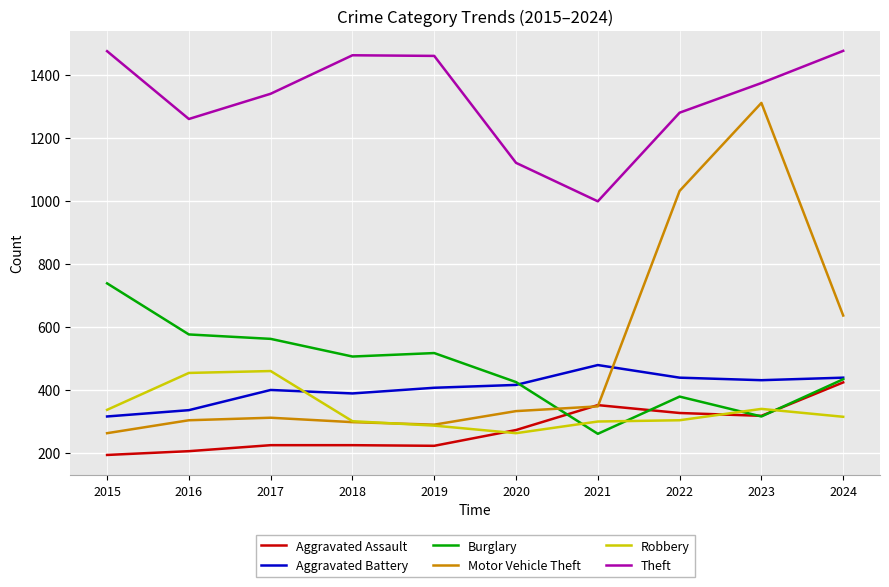

Which series has the largest total across all categories?

Theft